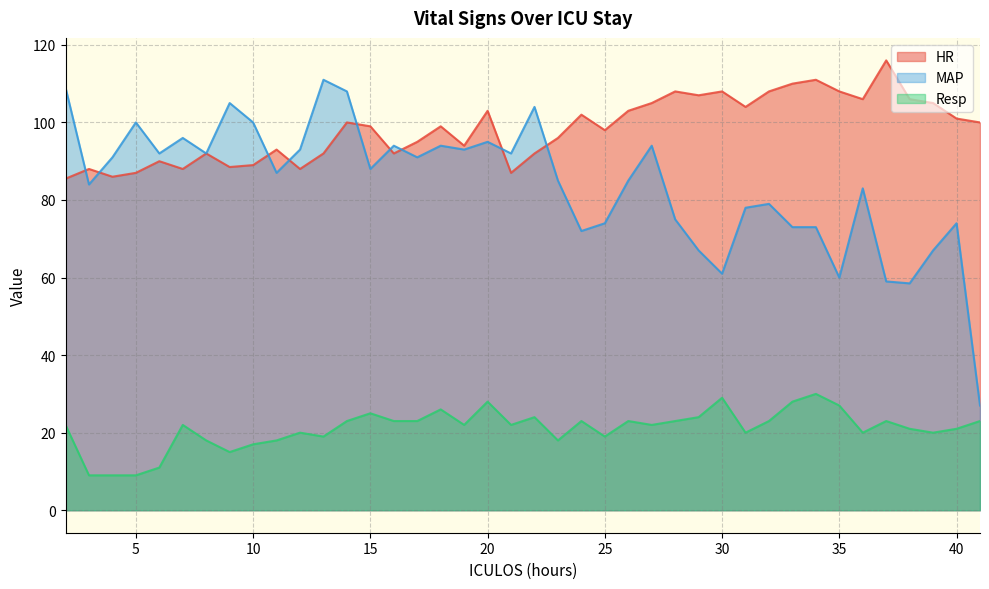

Does the chart have visible grid lines?

Yes